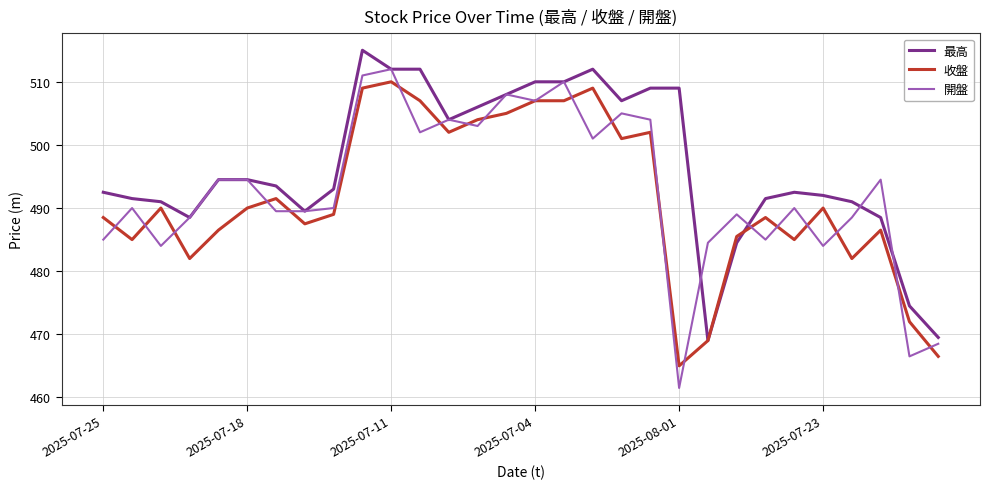

Which series has the widest spread of values?

開盤